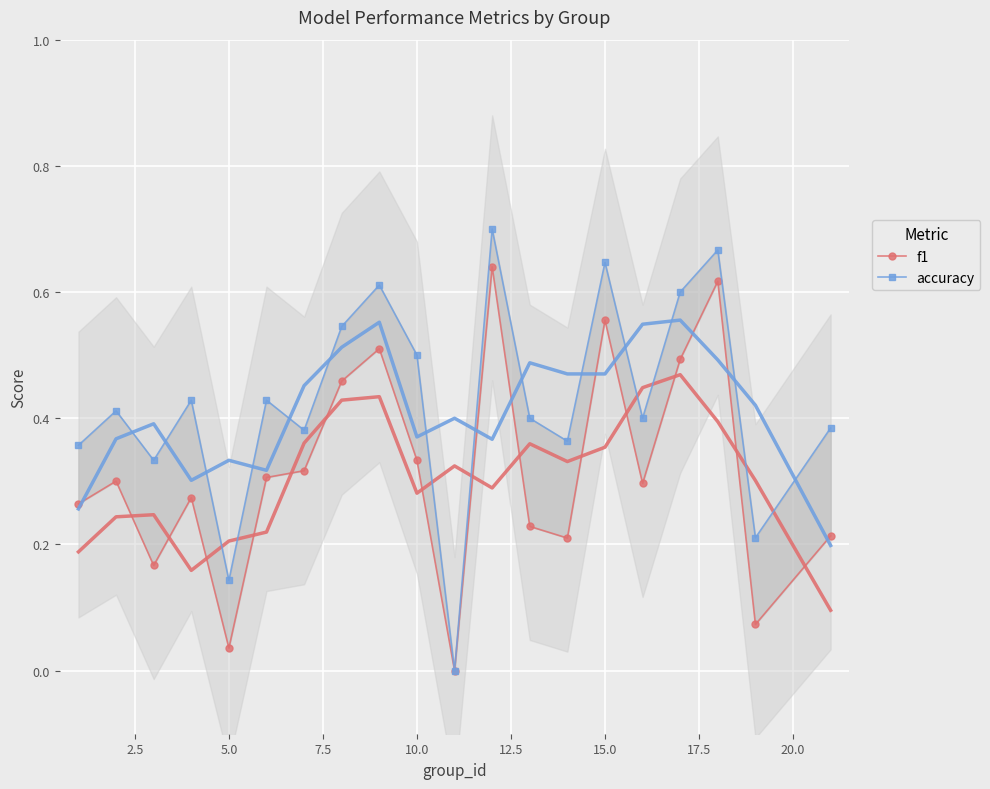

Is this an area chart (filled region under the line)?

No